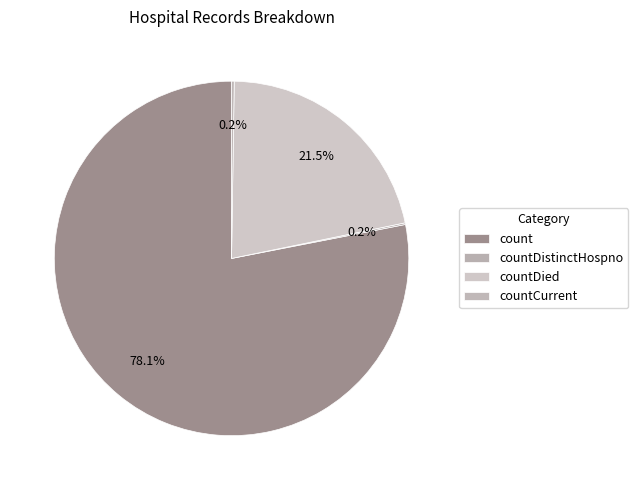

Does countDistinctHospno represent more than half of the total?

No